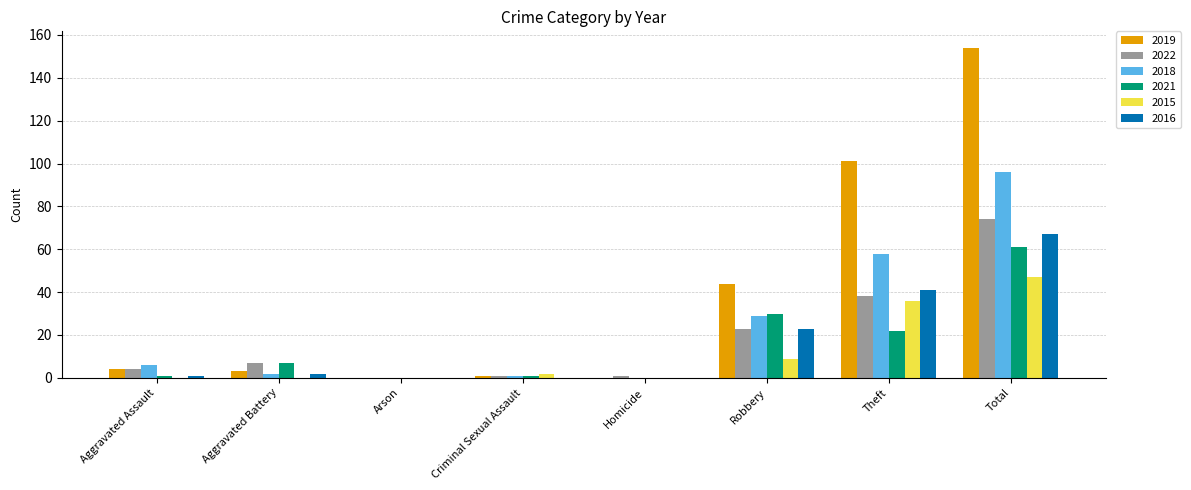

Reading left to right, extract all data points from this chart.

2019: Aggravated Assault=4	Aggravated Battery=3	Arson=0	Criminal Sexual Assault=1	Homicide=0	Robbery=44	Theft=101	Total=154
2022: Aggravated Assault=4	Aggravated Battery=7	Arson=0	Criminal Sexual Assault=1	Homicide=1	Robbery=23	Theft=38	Total=74
2018: Aggravated Assault=6	Aggravated Battery=2	Arson=0	Criminal Sexual Assault=1	Homicide=0	Robbery=29	Theft=58	Total=96
2021: Aggravated Assault=1	Aggravated Battery=7	Arson=0	Criminal Sexual Assault=1	Homicide=0	Robbery=30	Theft=22	Total=61
2015: Aggravated Assault=0	Aggravated Battery=0	Arson=0	Criminal Sexual Assault=2	Homicide=0	Robbery=9	Theft=36	Total=47
2016: Aggravated Assault=1	Aggravated Battery=2	Arson=0	Criminal Sexual Assault=0	Homicide=0	Robbery=23	Theft=41	Total=67